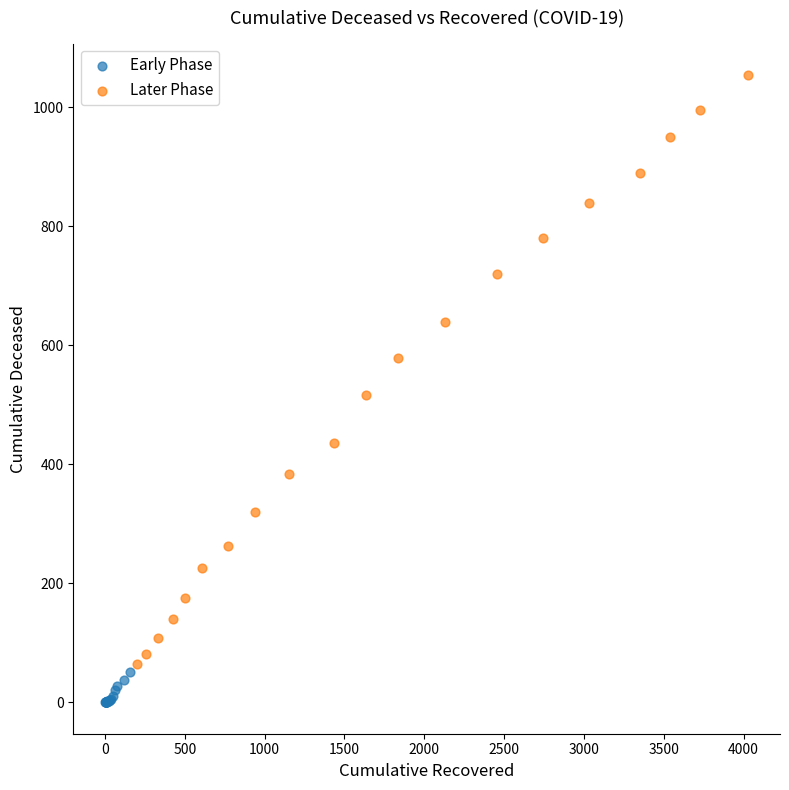

Which series contains the lowest Y value?

Early Phase